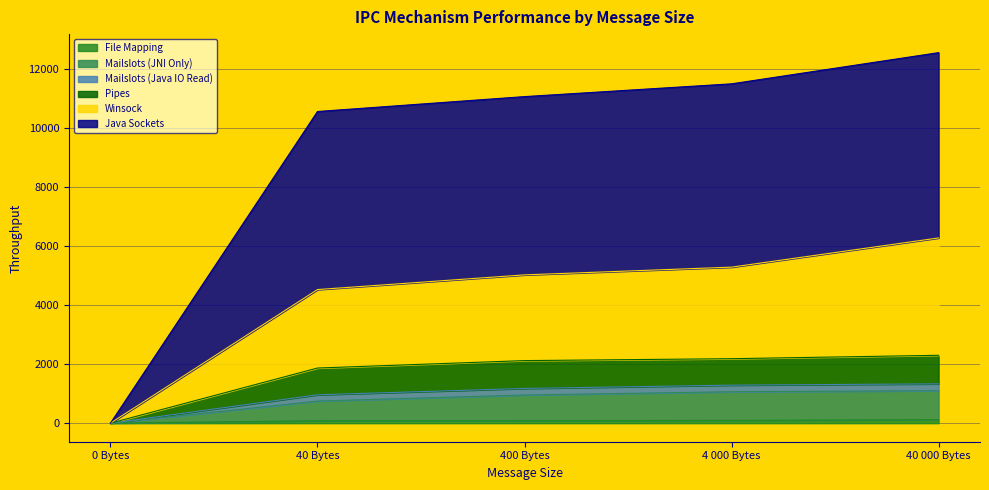

Does the chart have visible grid lines?

Yes